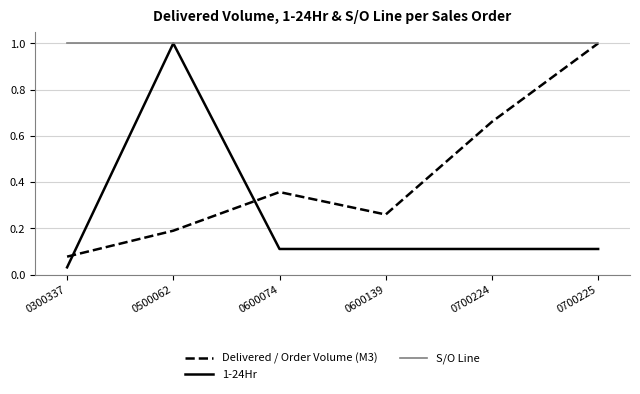

Which series has the widest spread of values?

1-24Hr